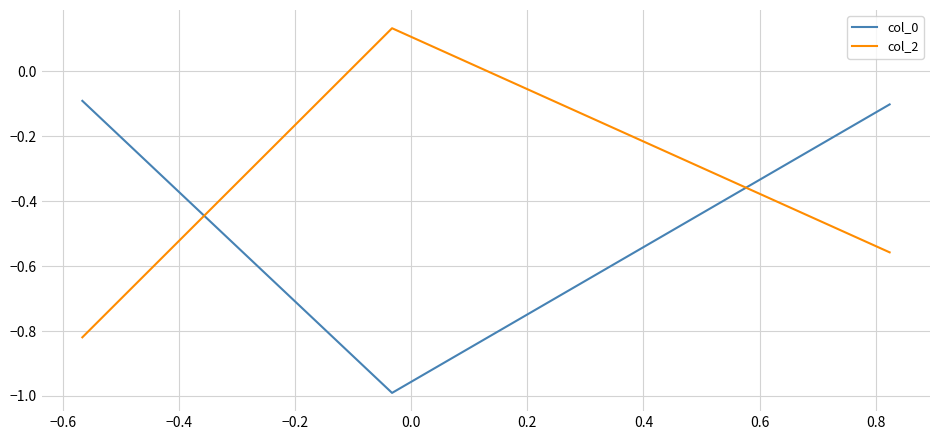

List the series in order of their peak value, lowest first.

col_0, col_2